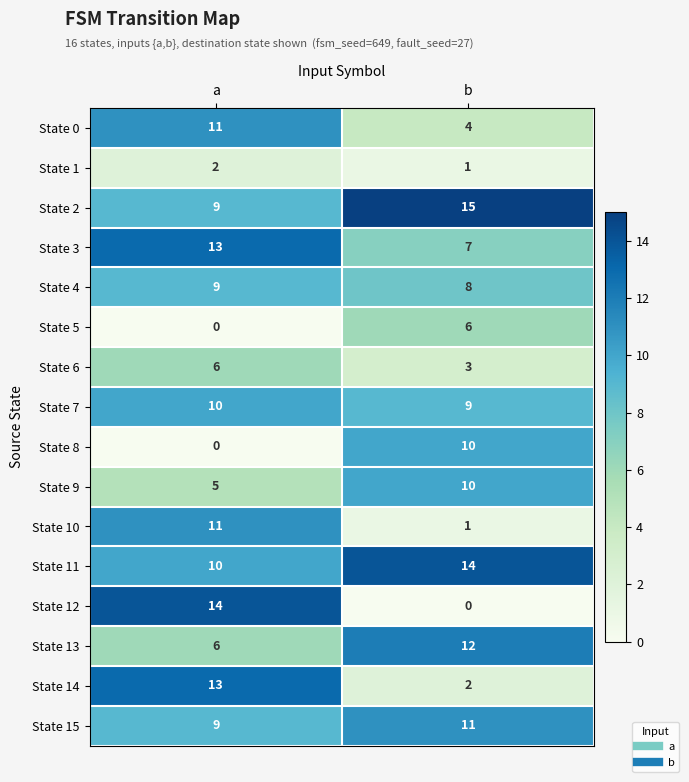

At which category does the chart reach its peak across all series?

b